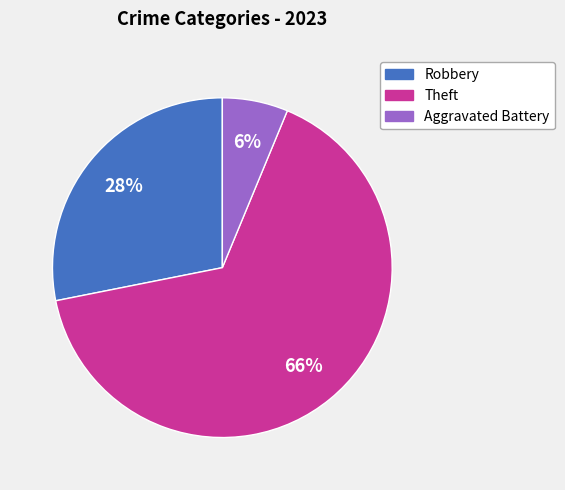

How many slices are in this pie chart?

3